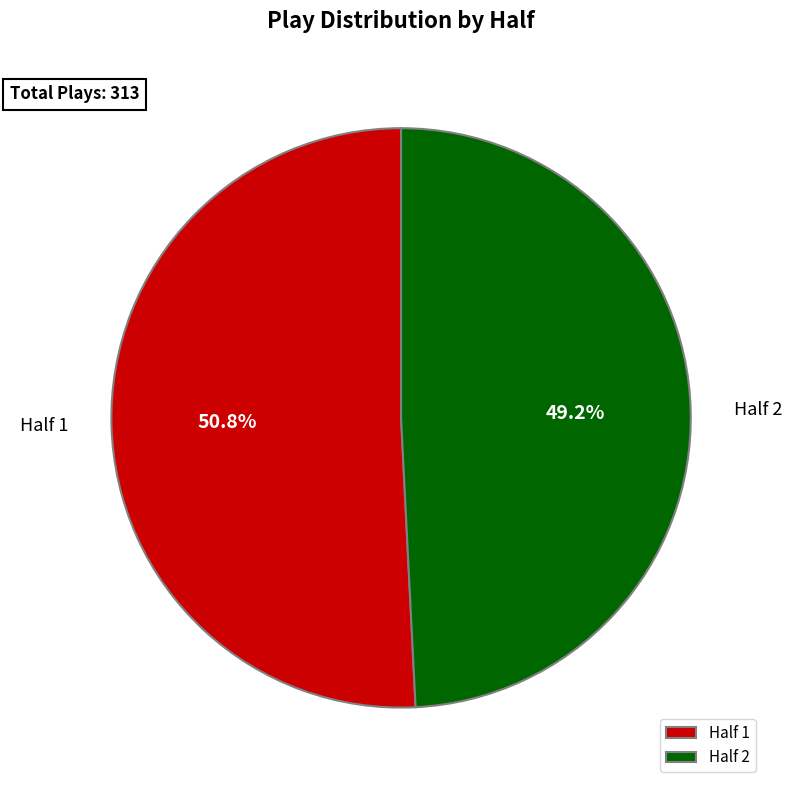

The Half 2 slice represents 49% of the pie. True or false?

True